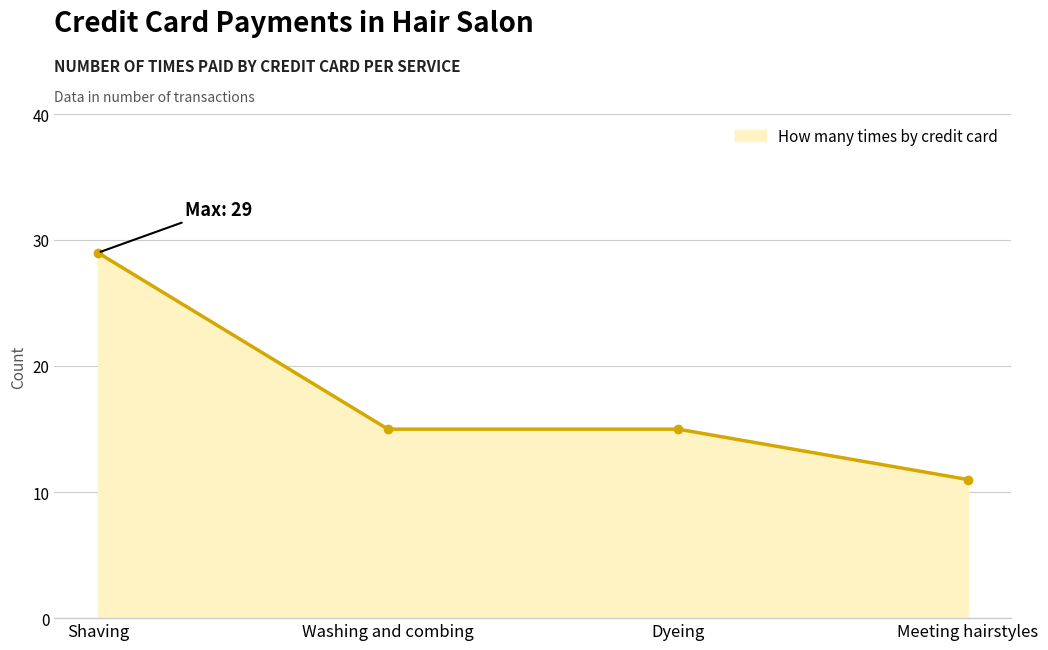

What is the sum of the values at Shaving and Washing and combing?

44